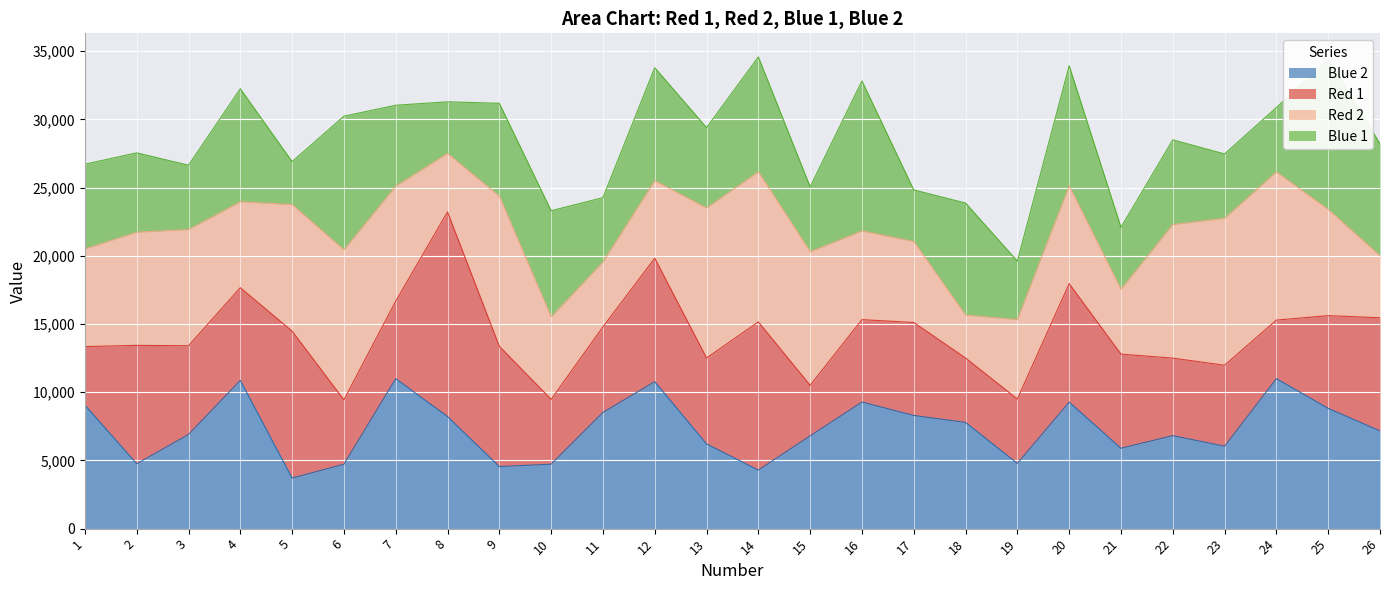

What is the sum of the Blue 2 values at 12 and 9?

15318